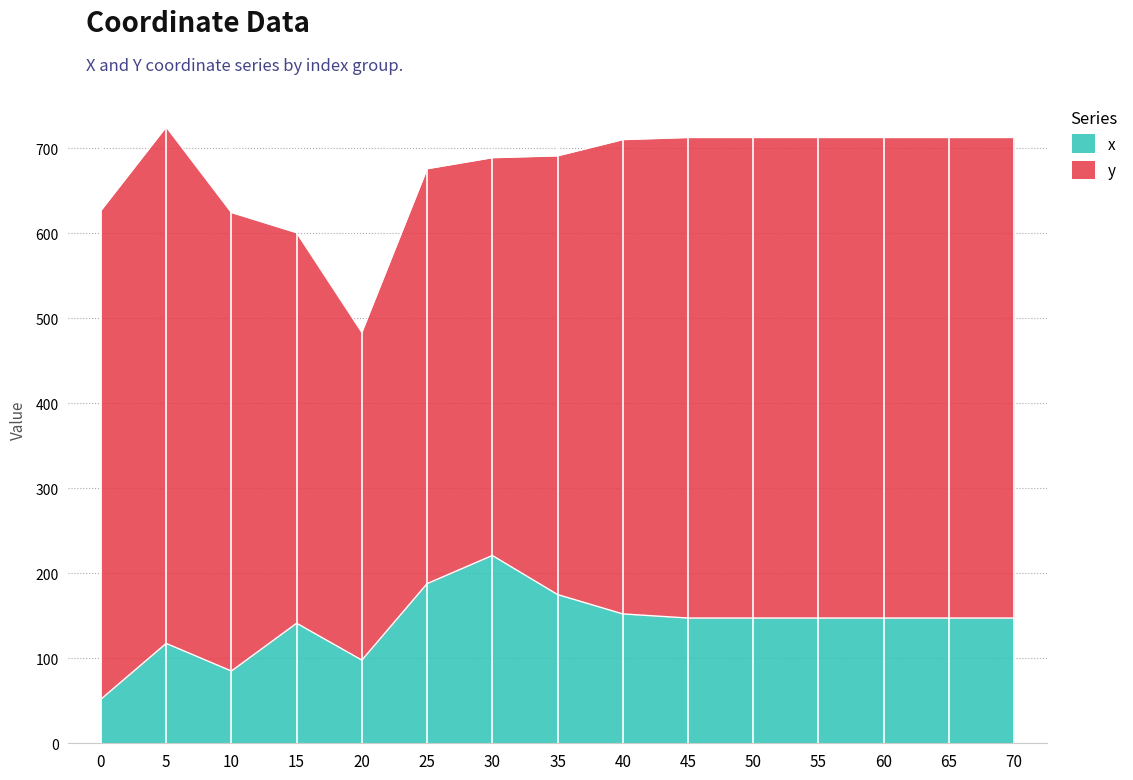

True or false: the data shows 187.8 at 25.

True